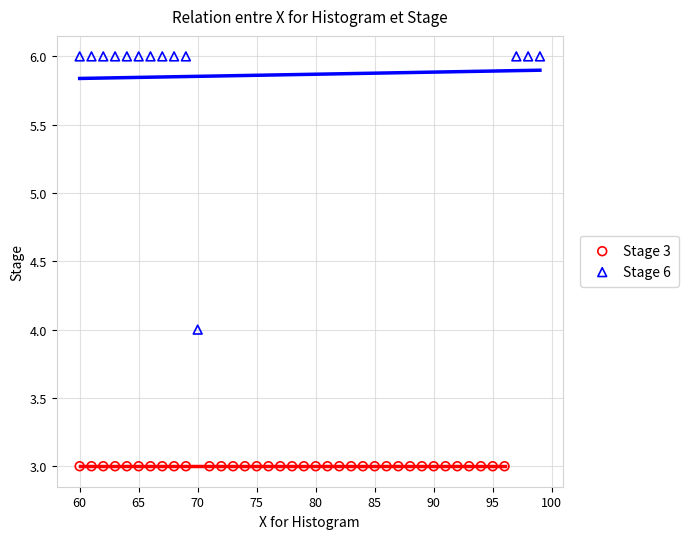

Which series contains the highest Y value?

Stage 6